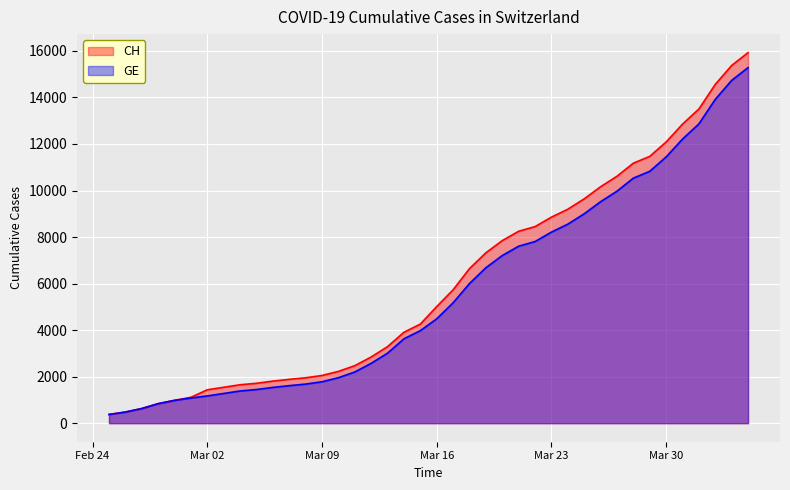

Which series has the widest spread of values?

CH